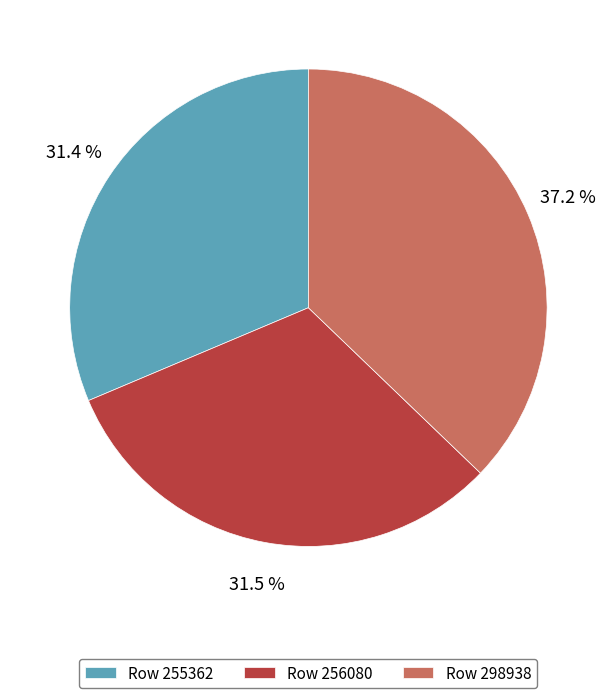

What is the total percentage of Row 255362 and Row 256080?

62.8%